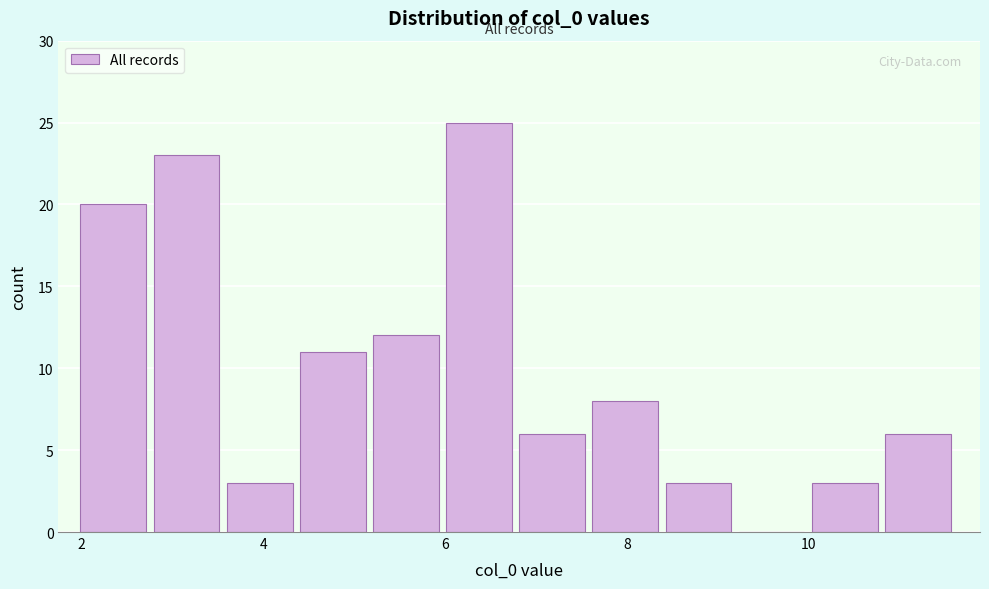

Which range on the x-axis has the tallest bar?

6.0 to 6.8